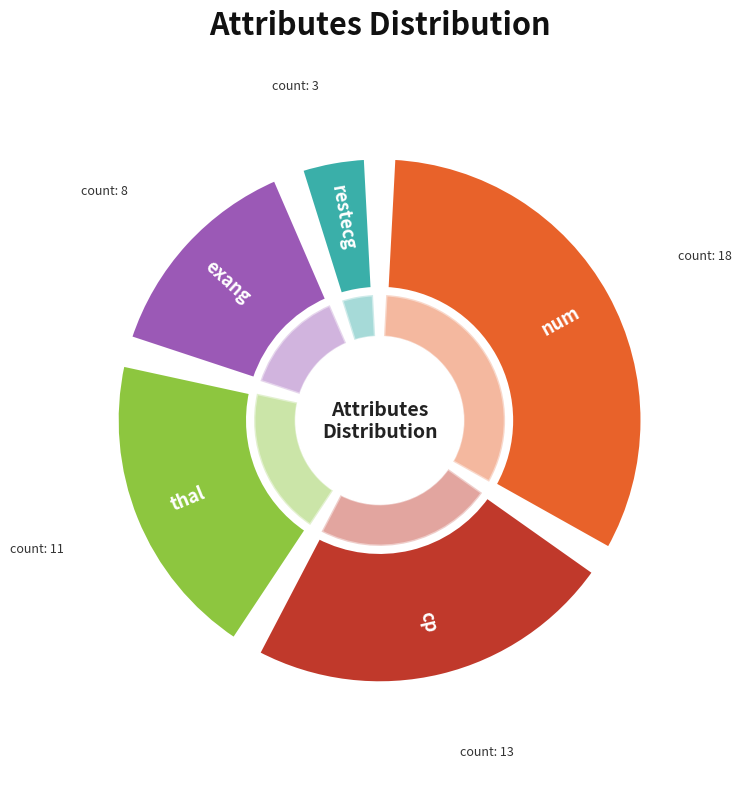

What is the change in value from cp to exang?

-5